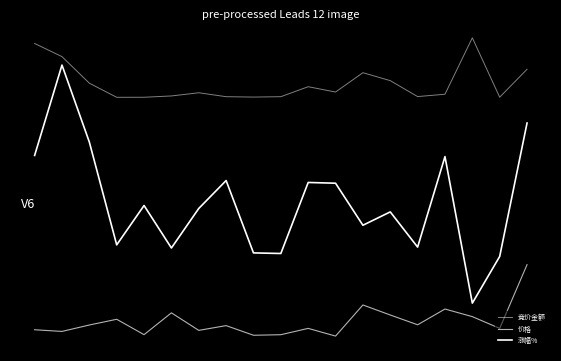

Is this an area chart (filled region under the line)?

No